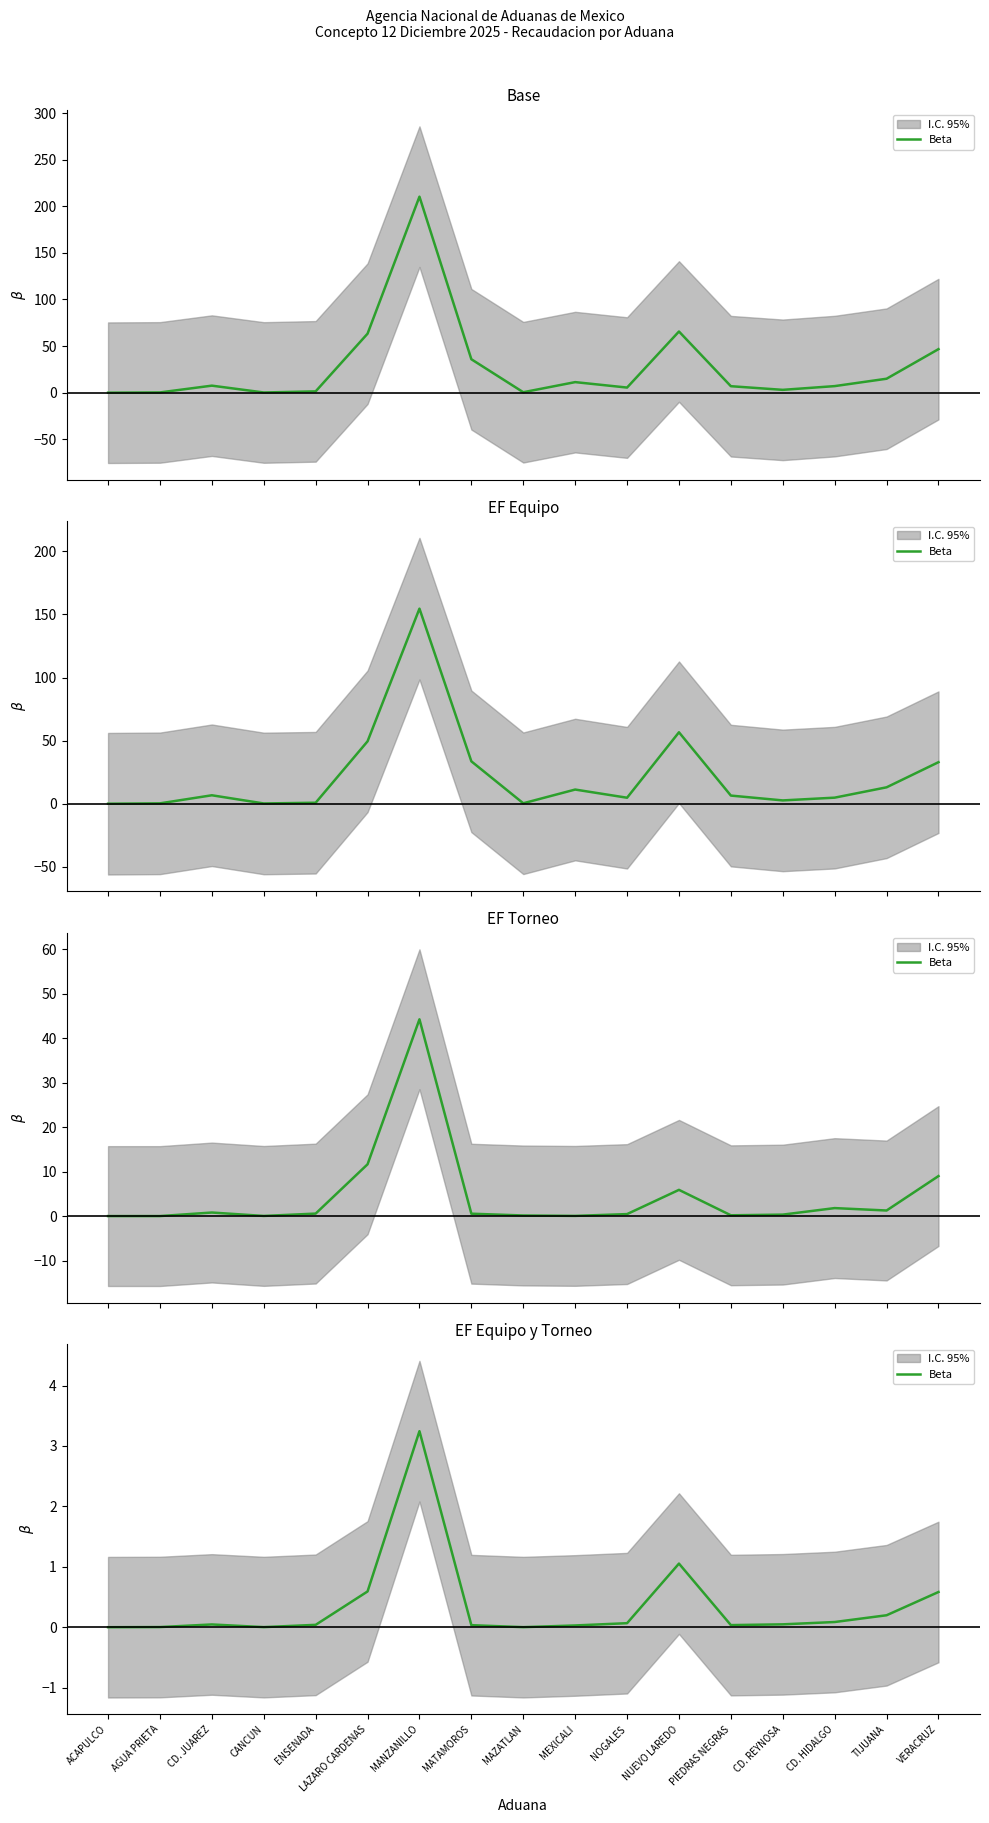

Does the chart display data point markers on the line(s)?

No